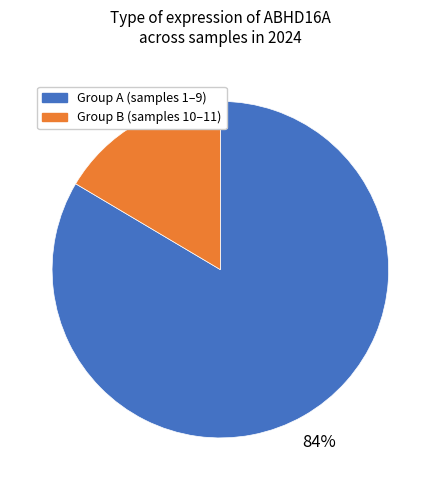

To the nearest percent, what is the average slice percentage?

50%